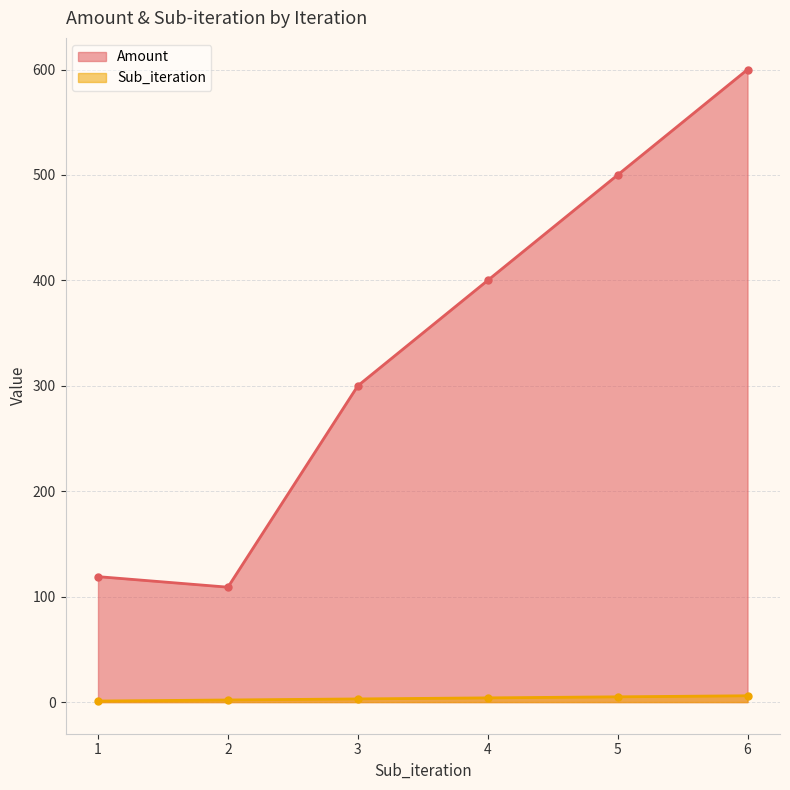

Reading left to right, transcribe all the data shown in this chart.

Amount: 1=119	2=109	3=300	4=400	5=500	6=600
Sub_iteration: 1=1	2=2	3=3	4=4	5=5	6=6